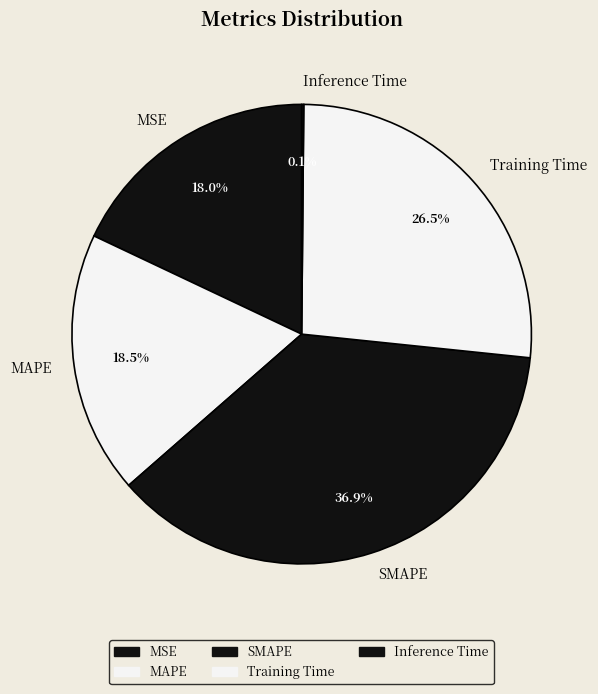

Is there any slice that represents more than half of the pie?

No